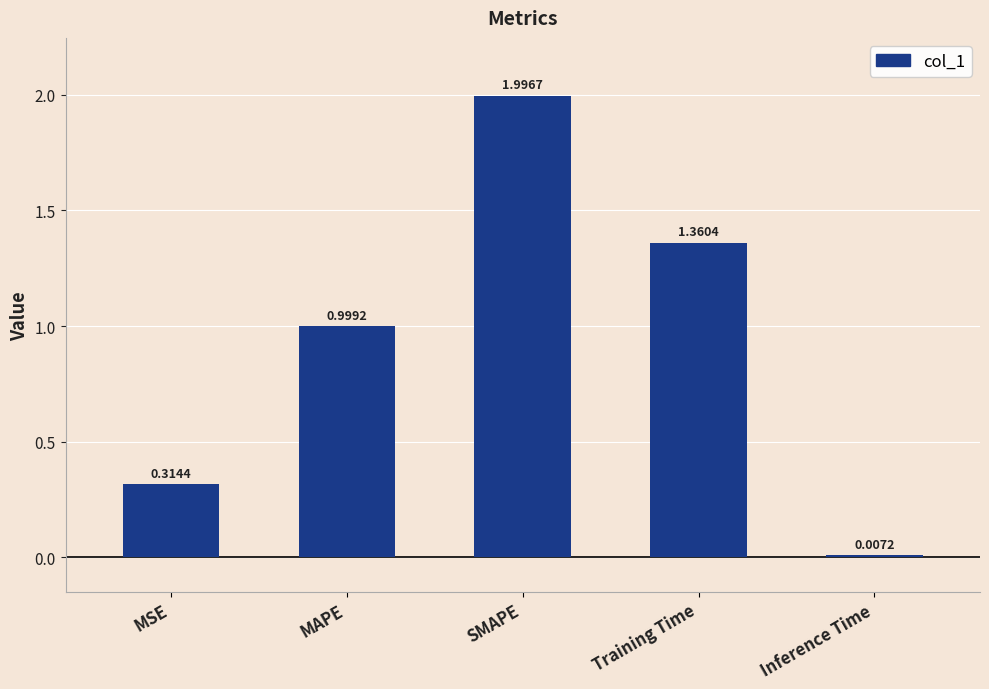

At which category does the chart reach its peak across all series?

SMAPE